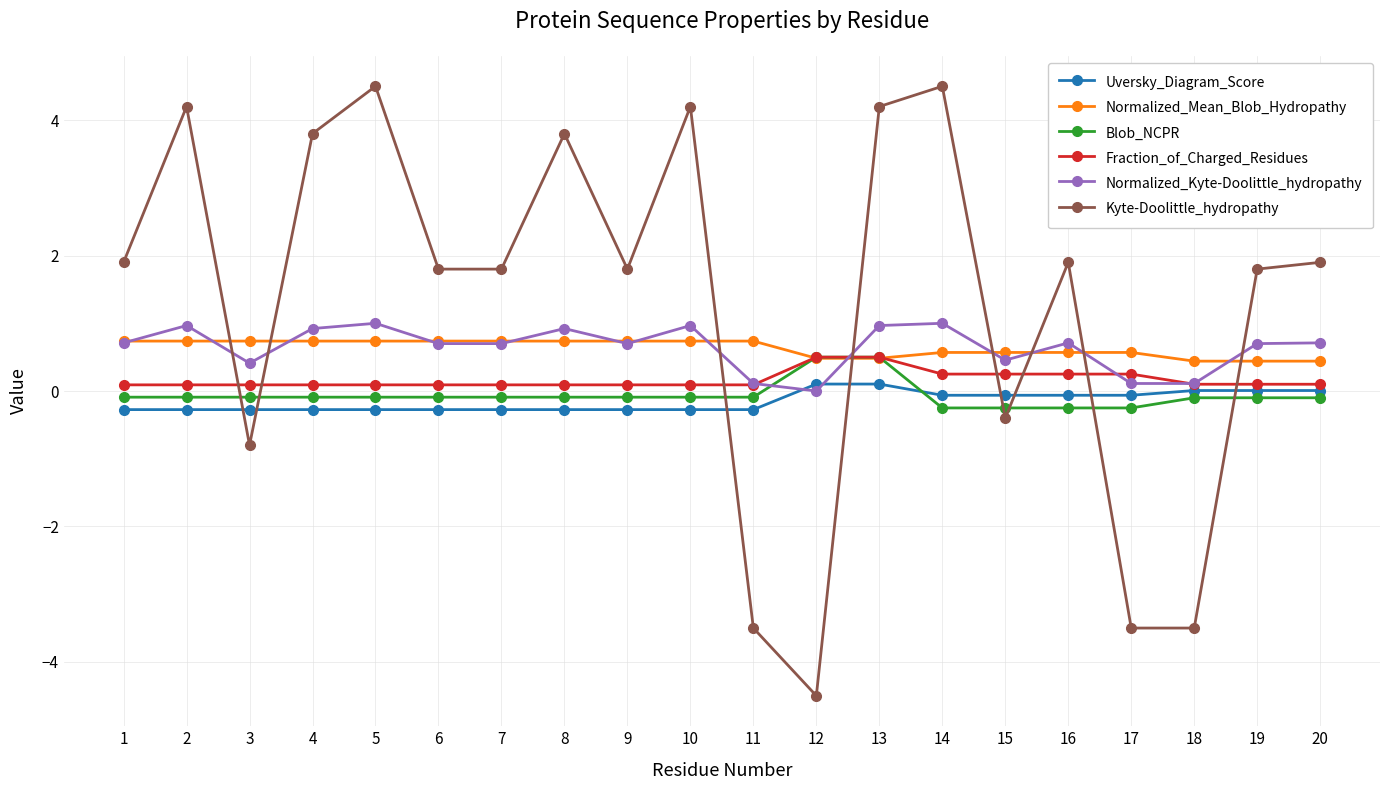

Where is the first local maximum for Kyte-Doolittle_hydropathy?

2